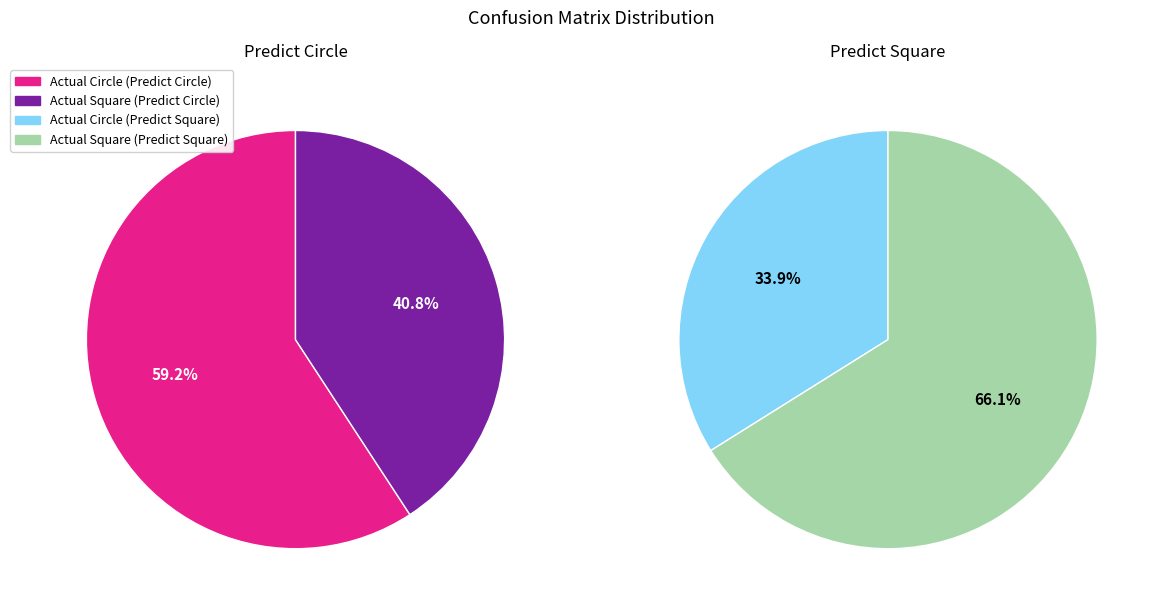

Count the number of slices in the pie.

2